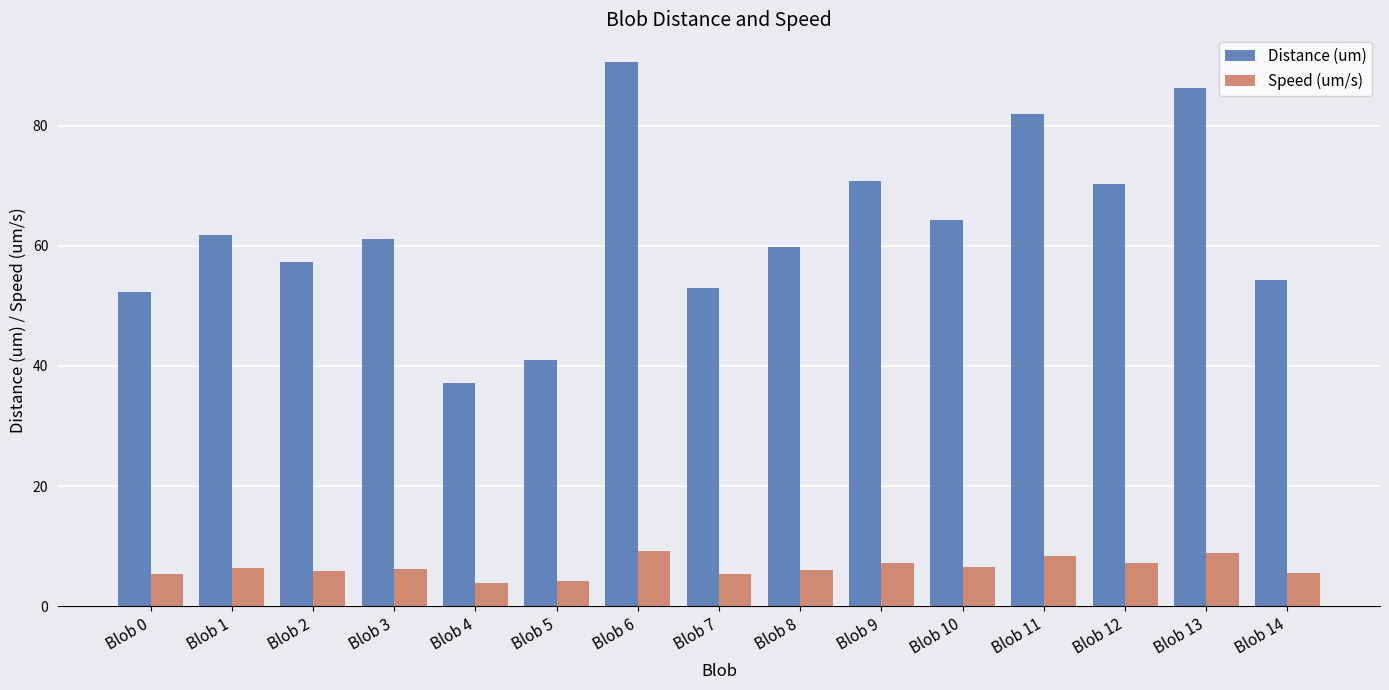

The value of Speed (um/s) at Blob 10 is 11.5. True or false?

False